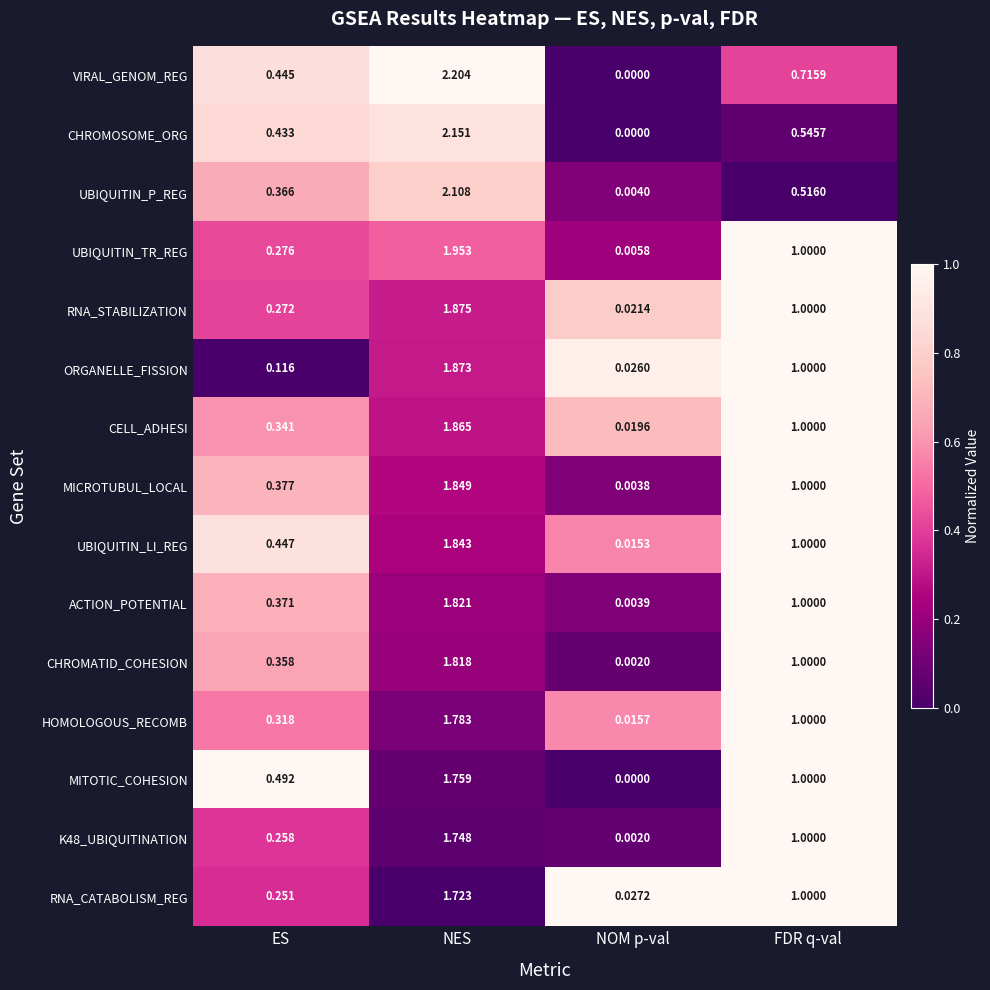

Between ES and NES, which series saw the biggest shift?

VIRAL_GENOM_REG